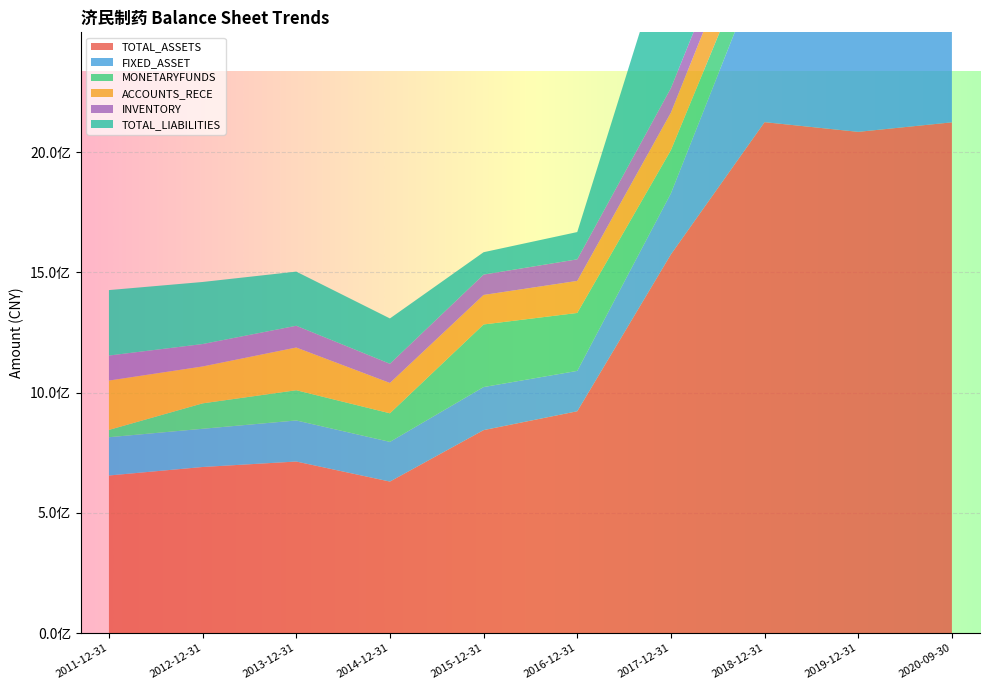

Reading left to right, transcribe all the data shown in this chart.

TOTAL_ASSETS: 655298419.3	690630426.5	713376025.0	630039997.0	844014019.6	922425299.5	1574910224.5	2124838525.2	2084490165.2	2124112032.3
FIXED_ASSET: 159141659.9	158938544.7	170790689.6	165051831.2	179077897.0	167962503.1	253932729.7	687210828.3	730789343.5	722287385.8
MONETARYFUNDS: 30462244.1	105754689.4	125787741.2	118923909.0	260311429.2	240892568.1	179571042.5	139398670.4	149418194.0	156589615.0
ACCOUNTS_RECE: 205266498.8	153402795.4	177565477.4	126115025.0	122732090.3	133303858.5	156032719.0	184753802.8	161933445.7	211480690.0
INVENTORY: 103970392.4	93272577.3	90480559.7	79825614.0	84710018.2	89693275.3	102223019.8	93379083.1	105176314.0	117172263.4
TOTAL_LIABILITIES: 272257671.7	258101077.2	225241072.3	188490690.9	93022532.4	113485780.3	646627268.2	1078245914.3	1011682559.4	1097915859.8